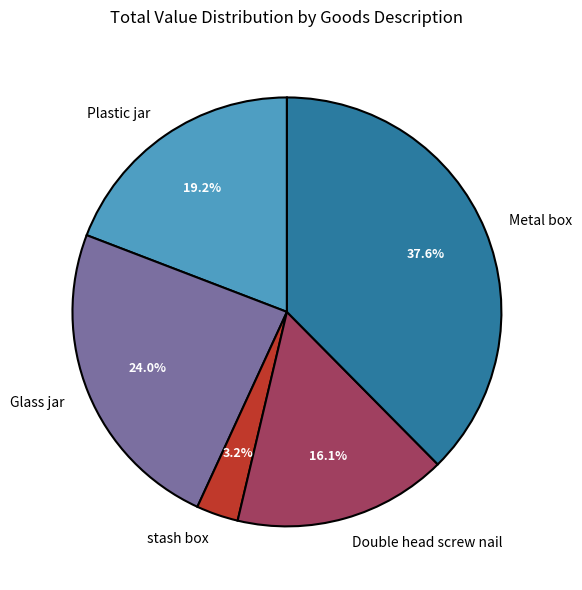

Which slice is the smallest?

stash box